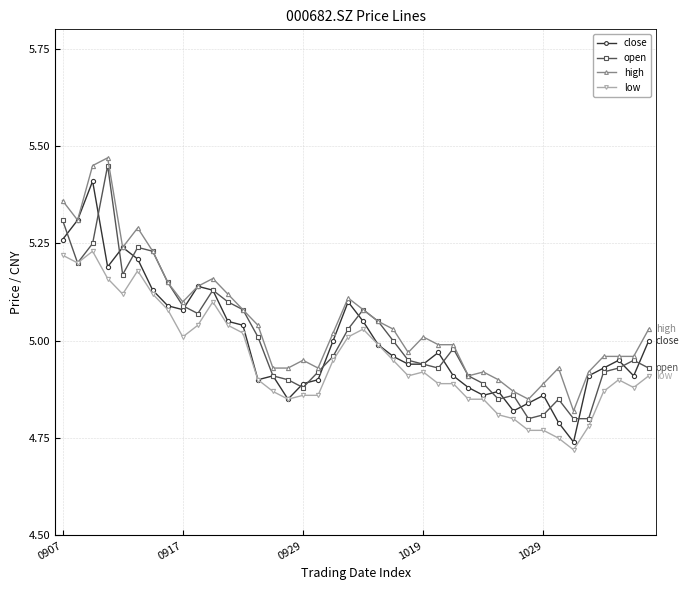

What is the sum of all open values?

200.3